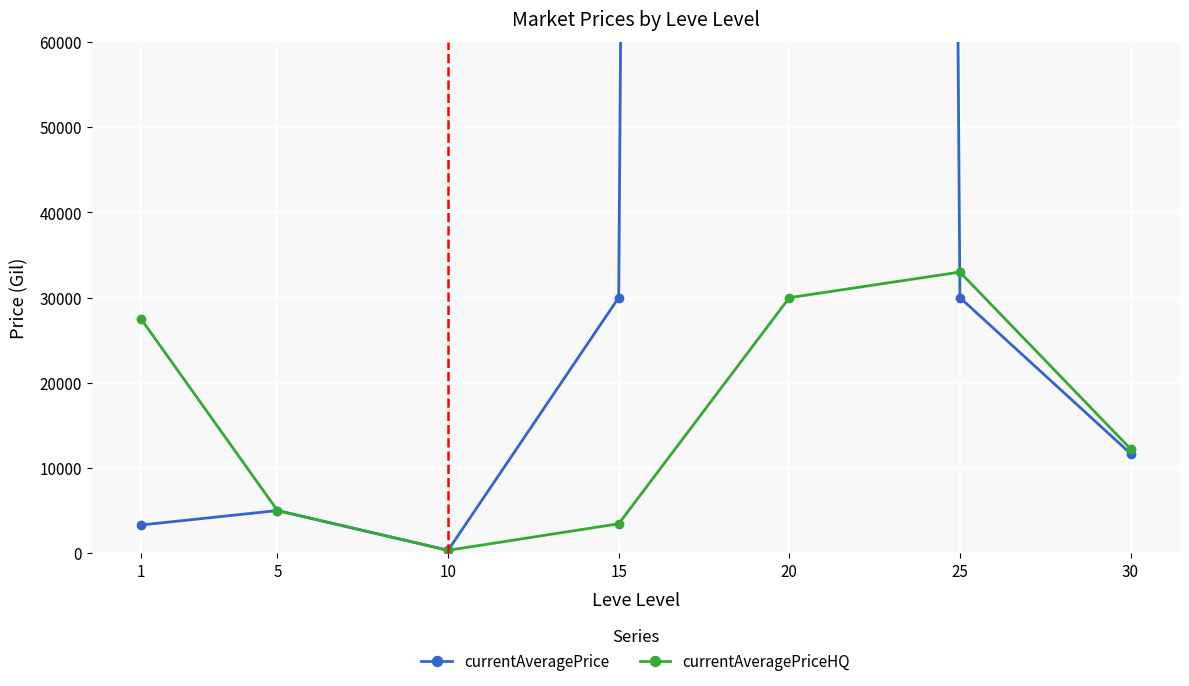

Where does the currentAveragePrice series first go above 11693?

15